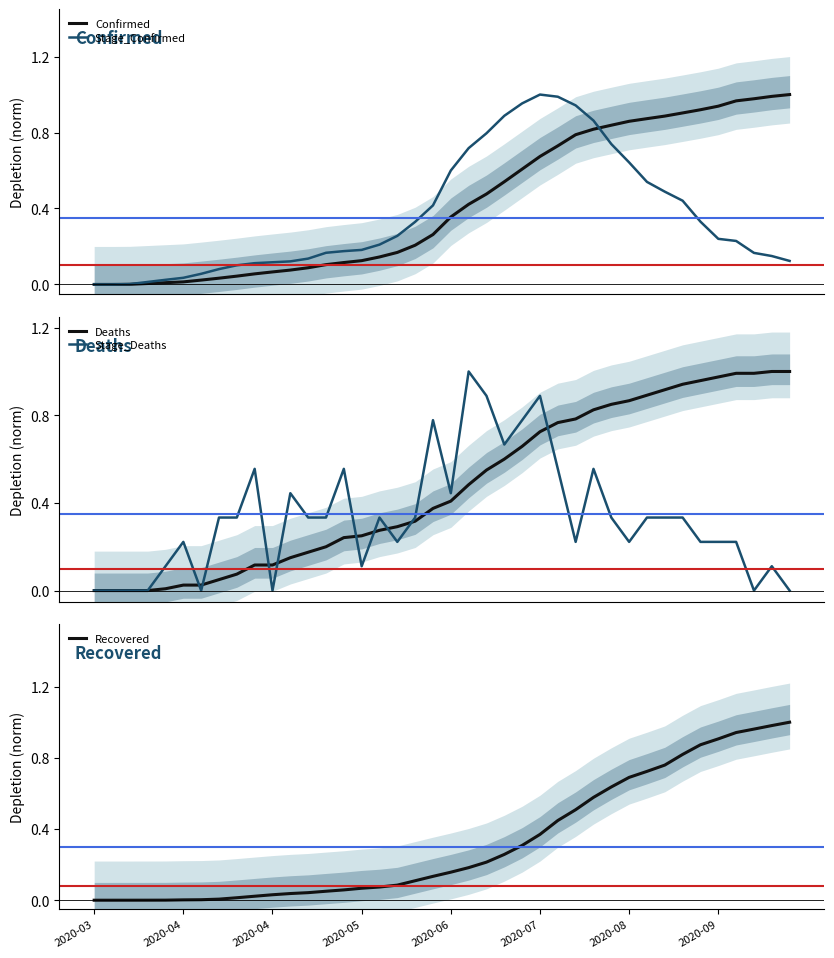

Which series has the largest range (max minus min)?

Confirmed